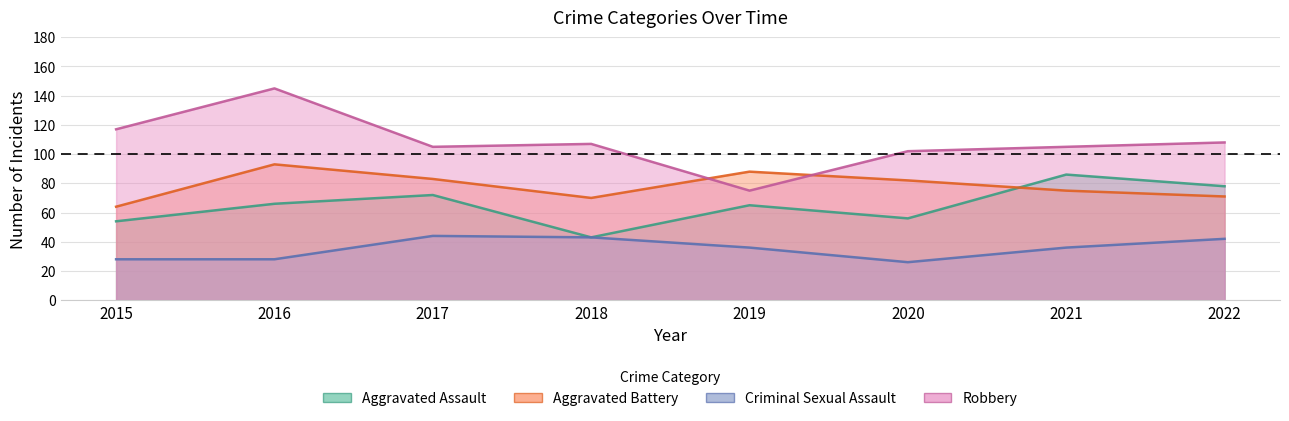

In Aggravated Assault, how many points are lower than both neighbors (excluding endpoints)?

2